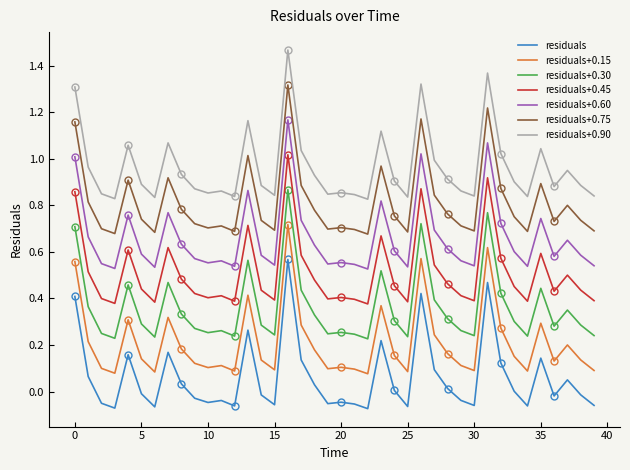

What position from the left is 35.0?

36